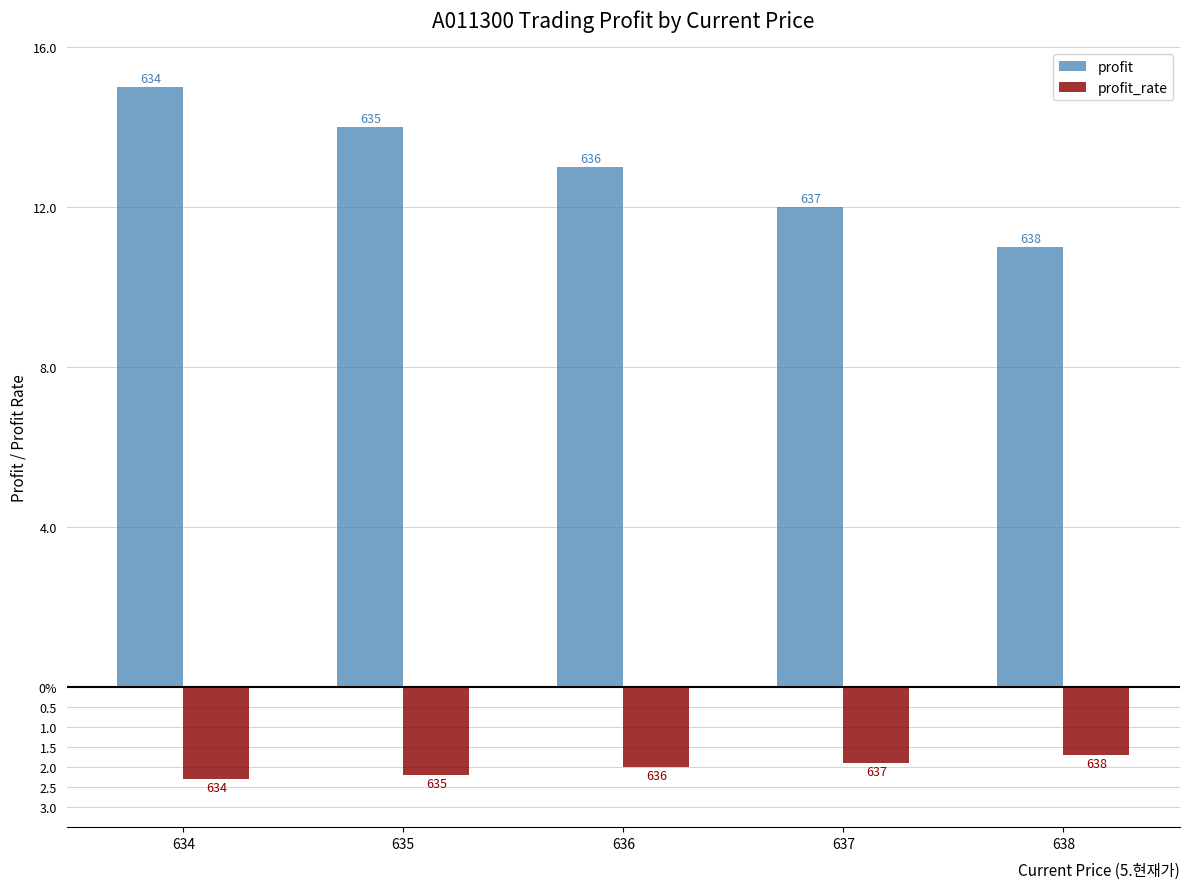

Reading left to right, extract all data points from this chart.

profit: 15.0	14.0	13.0	12.0	11.0
profit_rate: -2.3	-2.2	-2.0	-1.9	-1.7